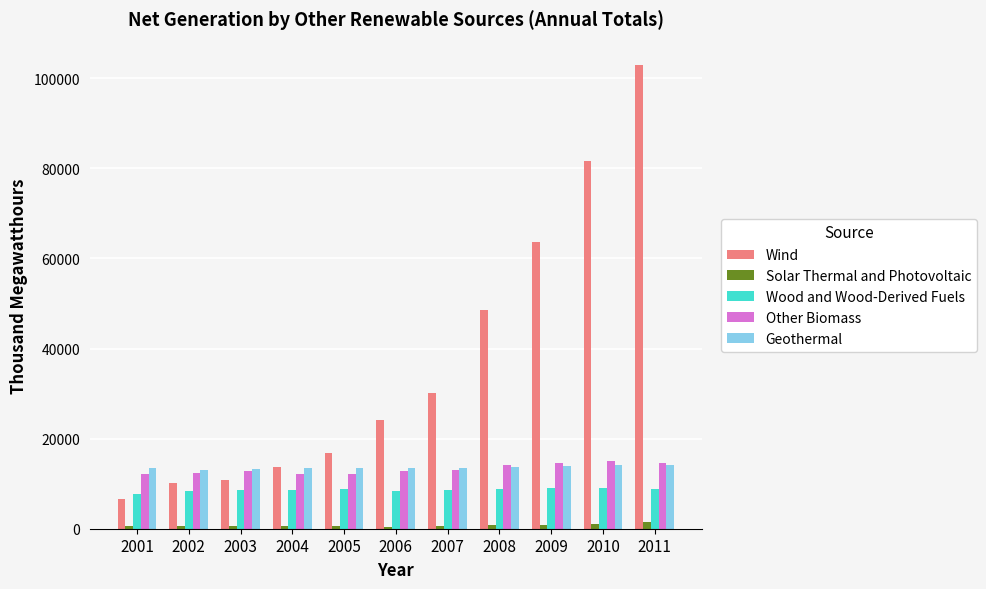

What is the spread (max minus min) of values at 2003?

12643